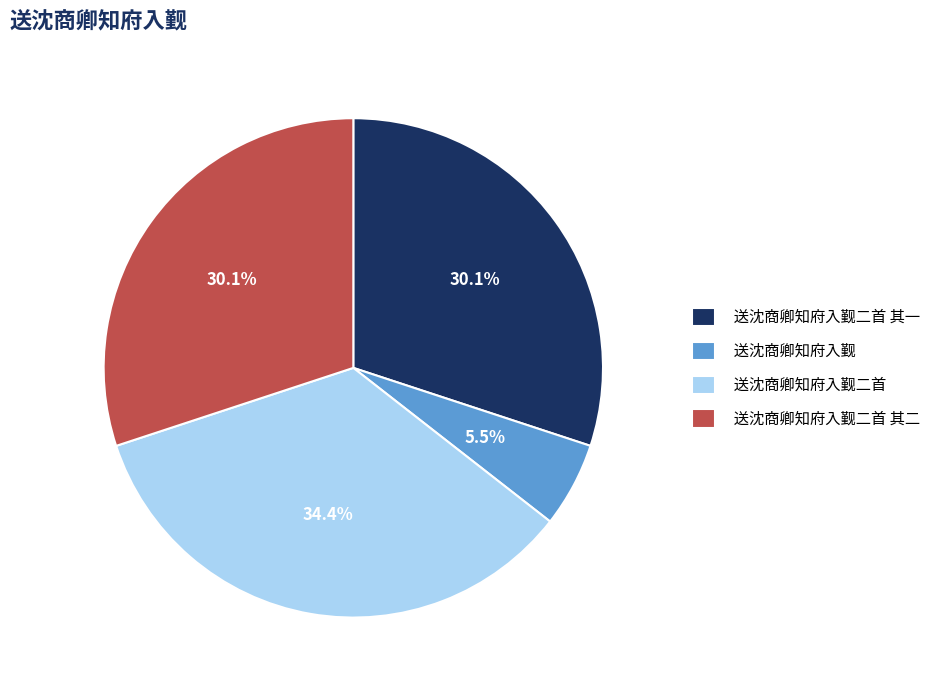

Does any single category account for the majority?

No